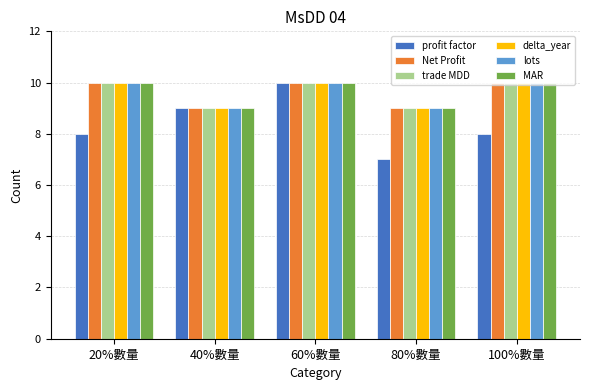

How many data points does each series have?

5